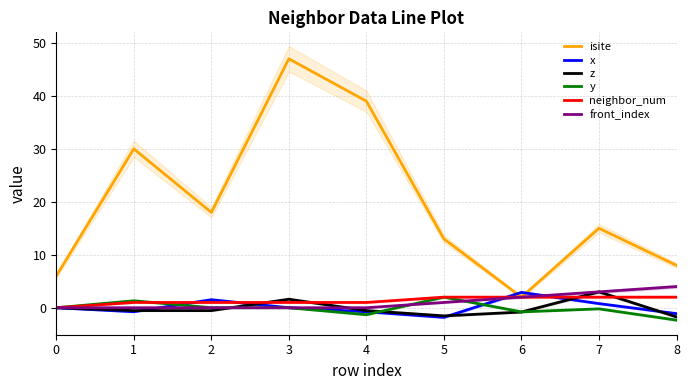

How many times do z and x cross each other?

5